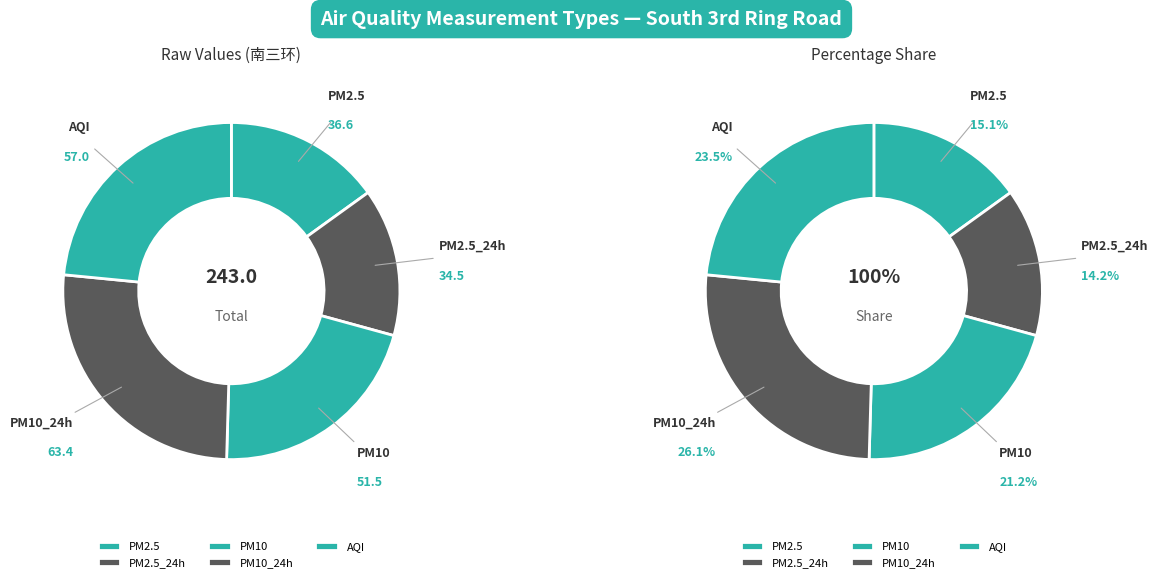

What portion of the pie excludes PM10_24h?

73.9%